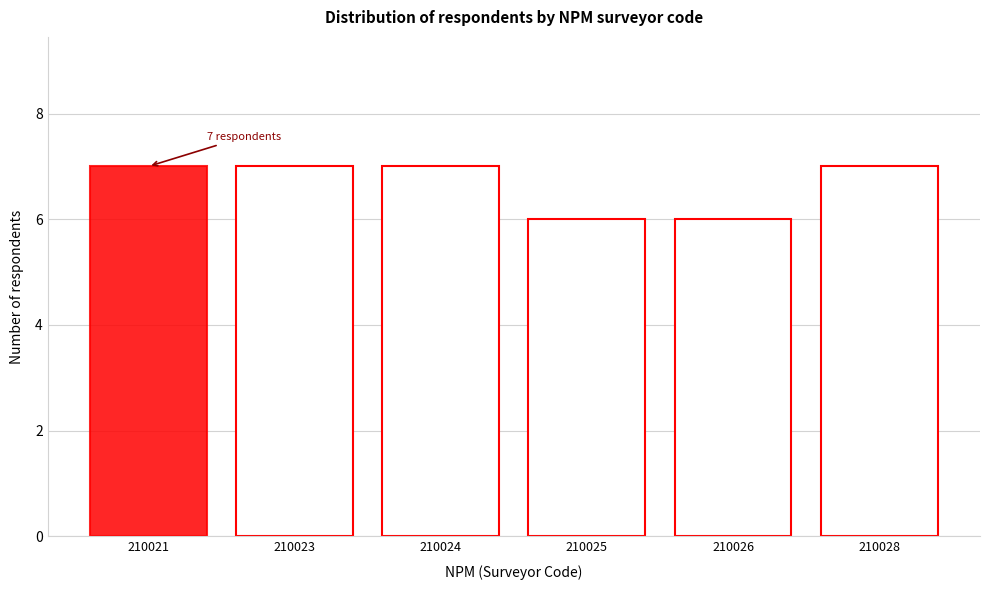

Reading left to right, list all the values displayed in this chart.

7	7	7	6	6	7